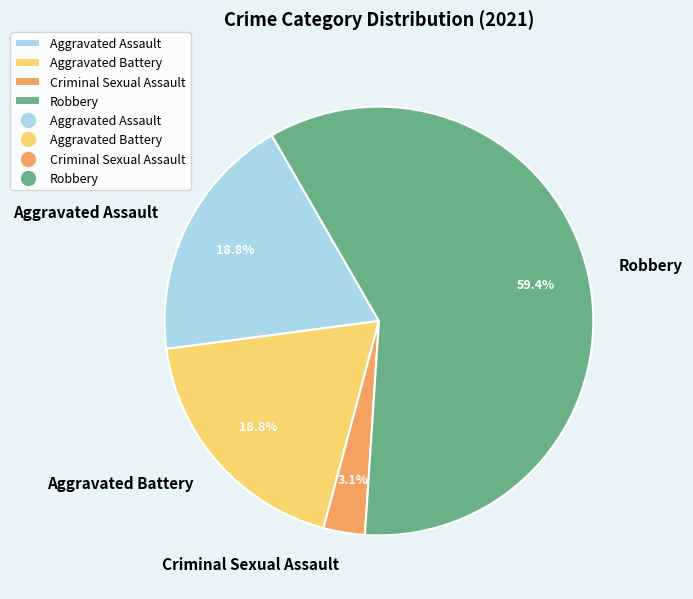

Which category has the smallest portion of the pie?

Criminal Sexual Assault